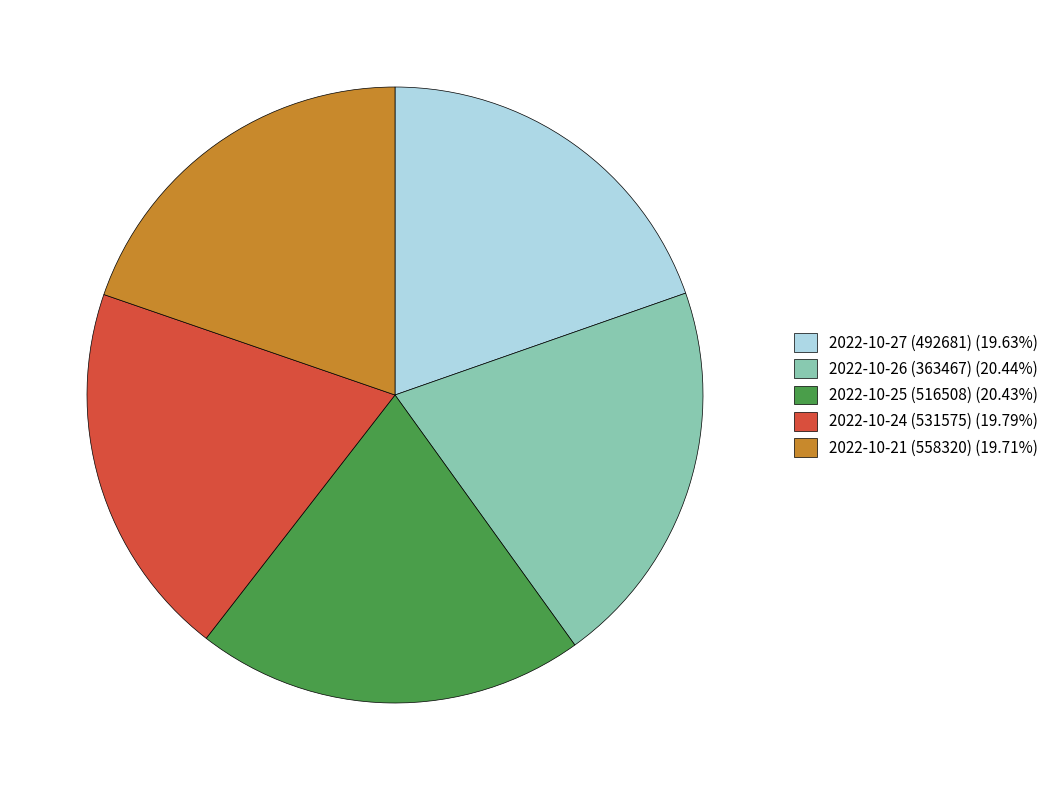

Do 2022-10-24 (531575) and 2022-10-21 (558320) together represent more than half of the pie?

No